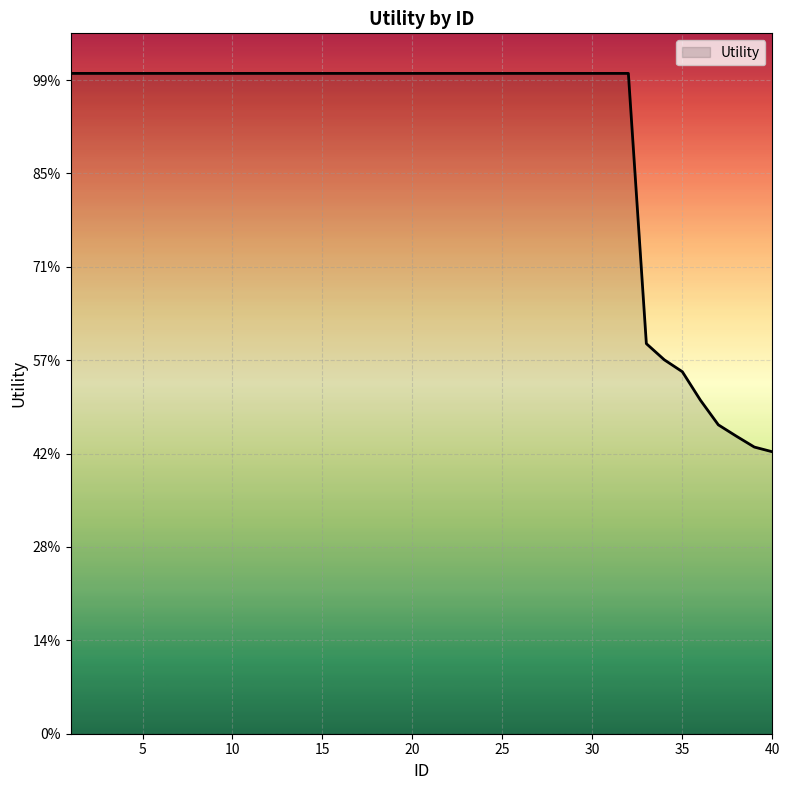

At which label does the data first exceed 1?

1